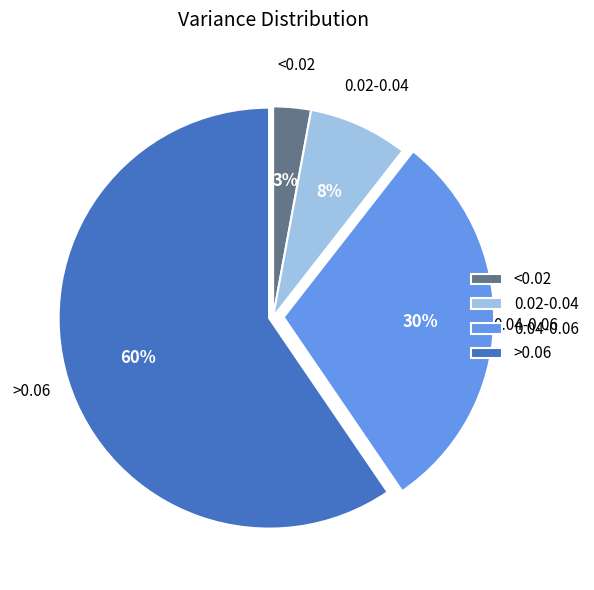

Is it true that >0.06 is 60% of the pie?

True